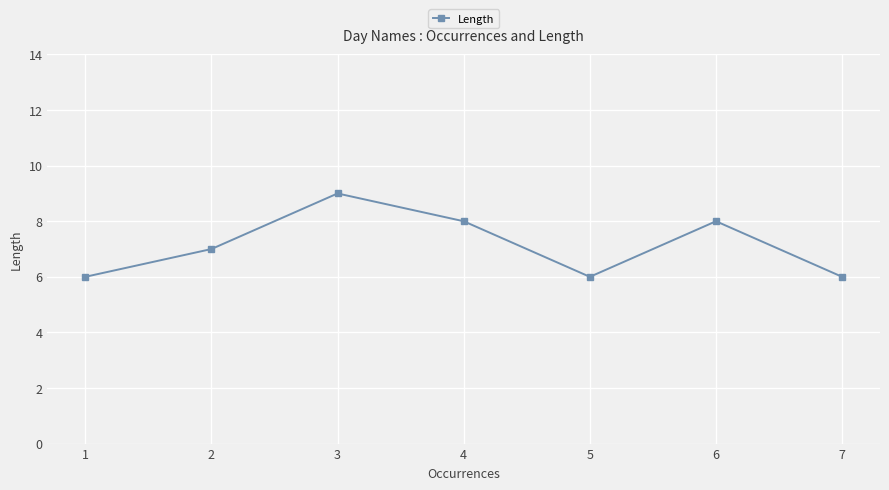

Is it true that the value at 1 is 6?

True